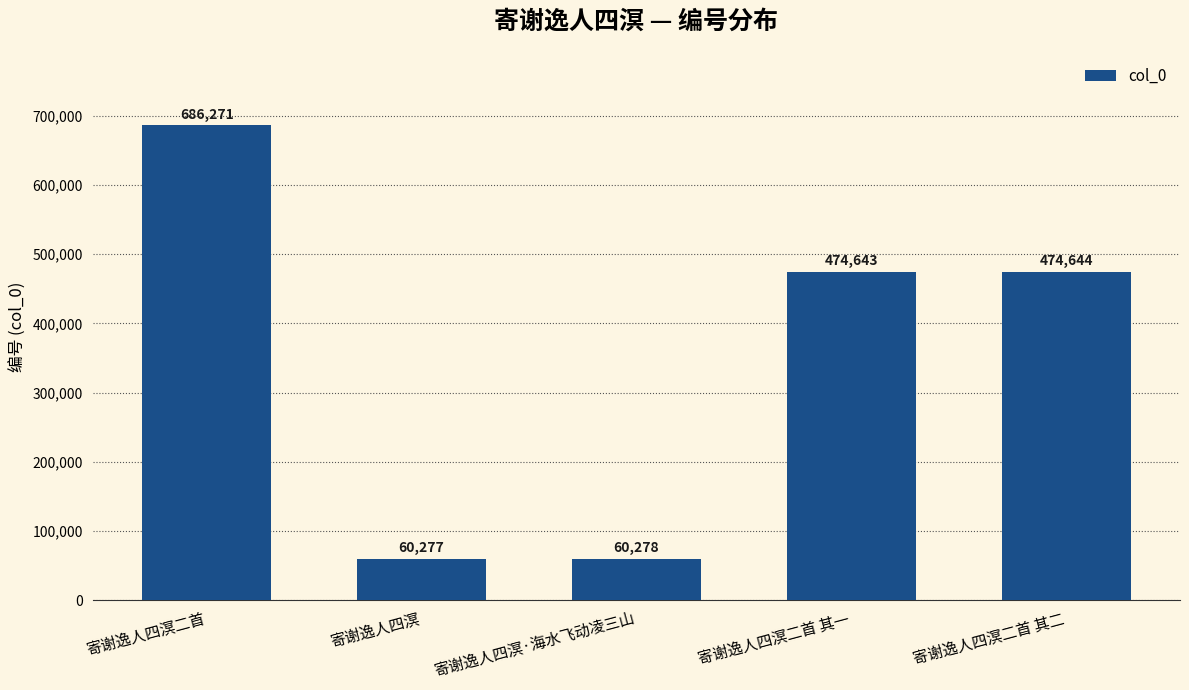

Rank the categories by value from highest to lowest.

寄谢逸人四溟二首, 寄谢逸人四溟二首 其二, 寄谢逸人四溟二首 其一, 寄谢逸人四溟·海水飞动凌三山, 寄谢逸人四溟